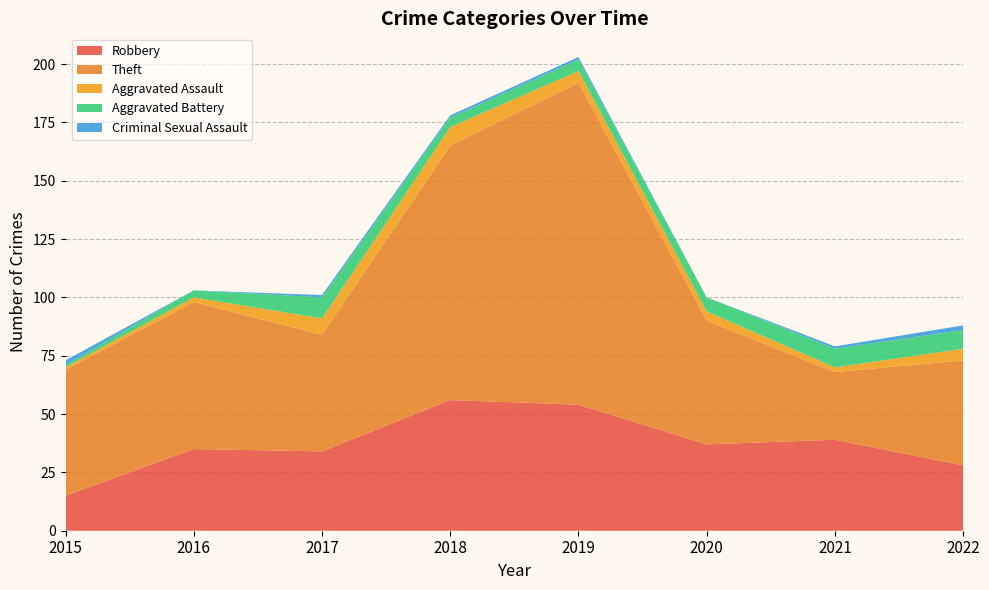

Reading right to left, transcribe all the data shown in this chart.

Robbery: 28	39	37	54	56	34	35	15
Theft: 45	29	53	138	109	50	63	54
Aggravated Assault: 5	2	4	5	8	7	2	1
Aggravated Battery: 8	8	6	5	4	9	3	1
Criminal Sexual Assault: 2	1	0	1	1	1	0	2